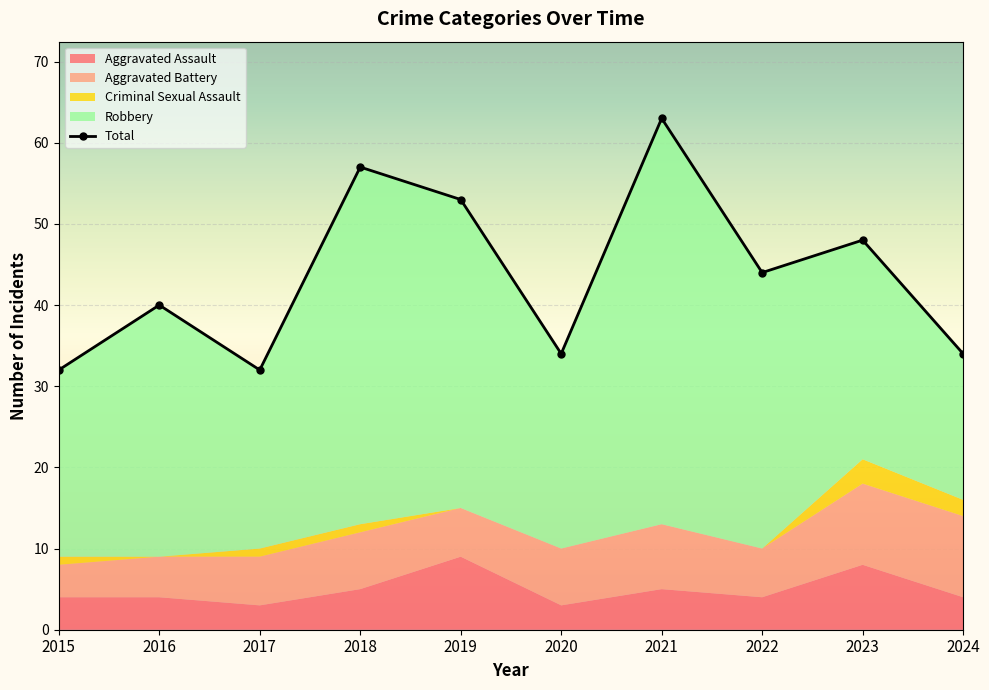

True or false: Robbery has more than 1 points higher than both neighbors.

True